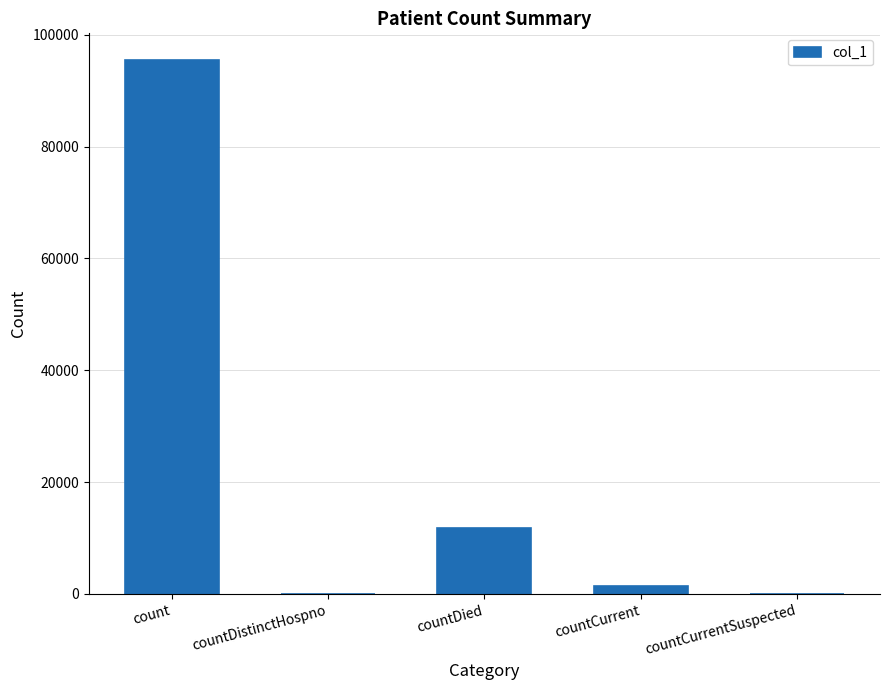

Count the number of categories in the chart.

5